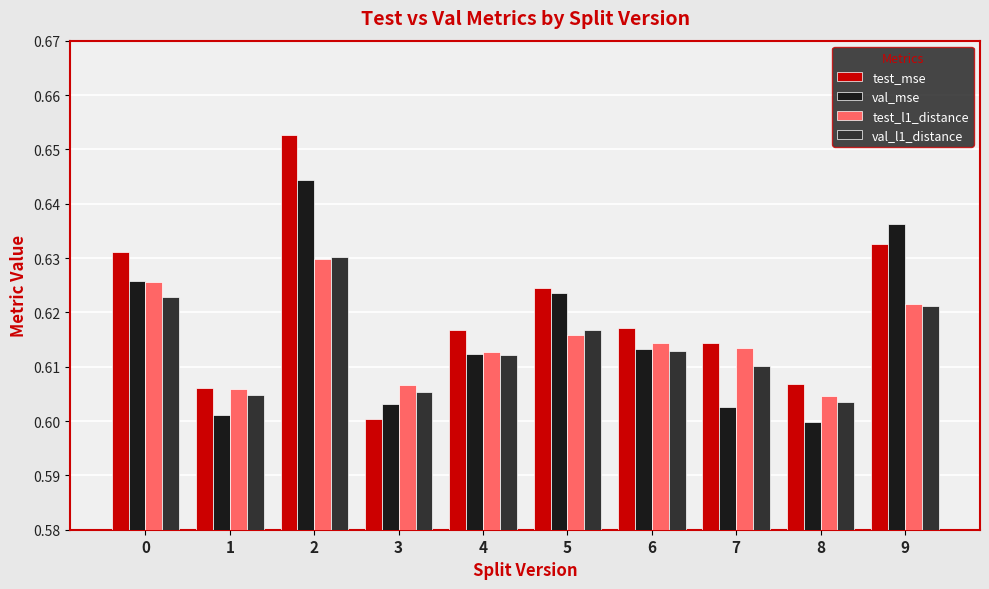

What is the sum of all val_mse values?

6.2